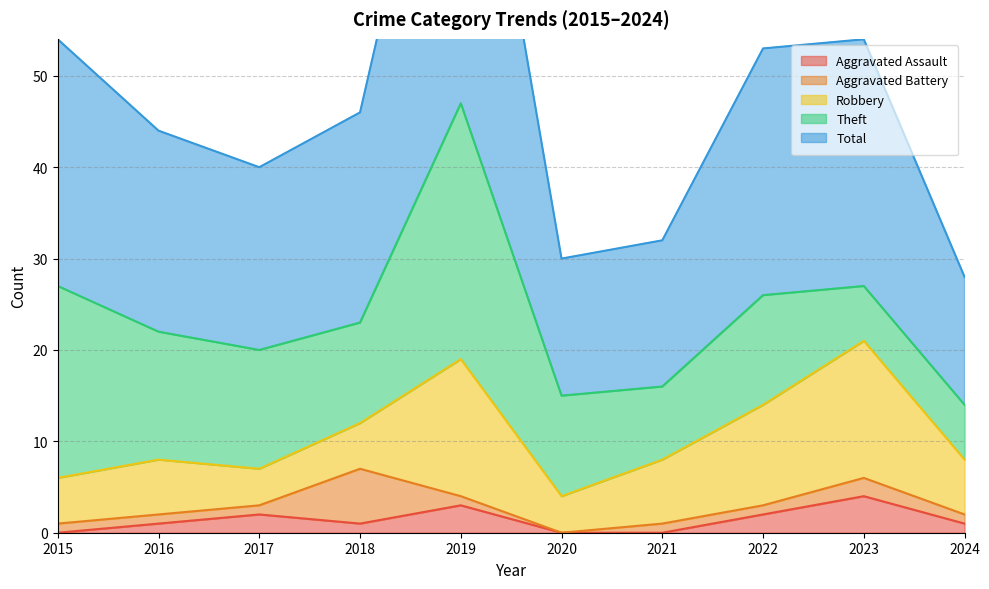

What is the minimum value for Total?

14